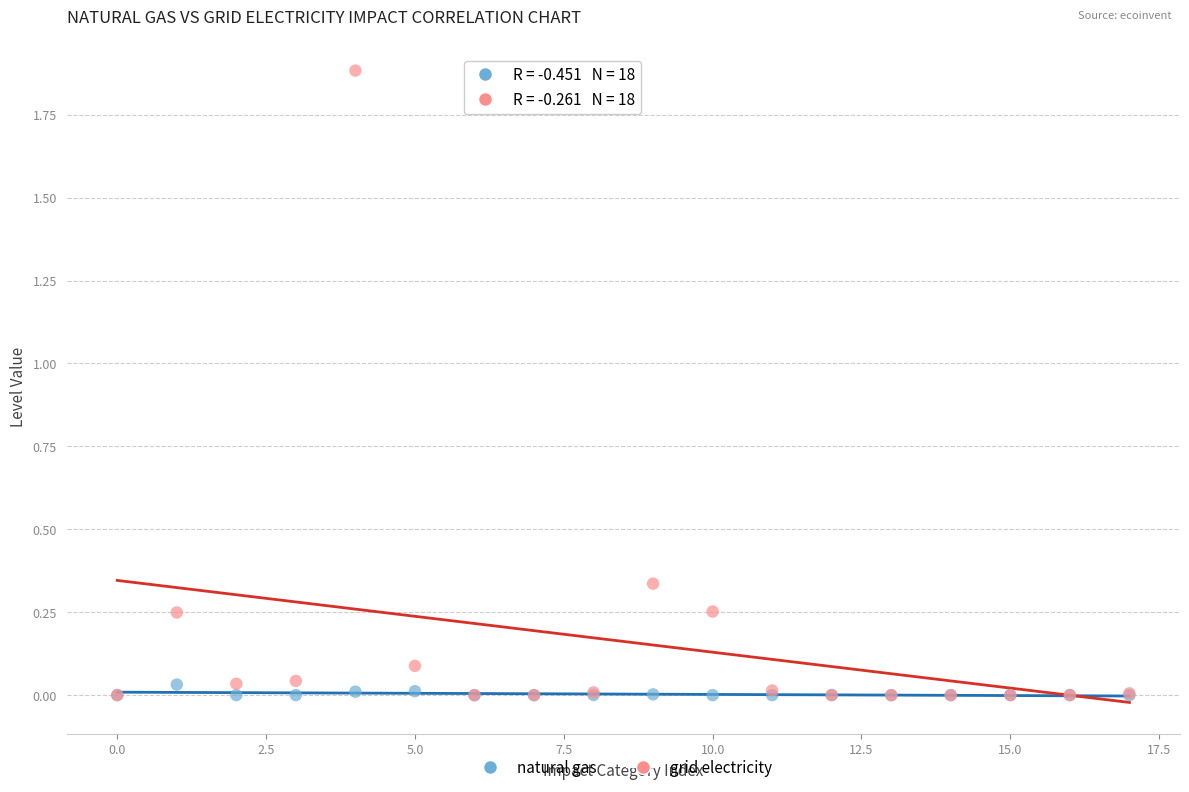

Which series has the largest Y range (max minus min)?

grid electricity